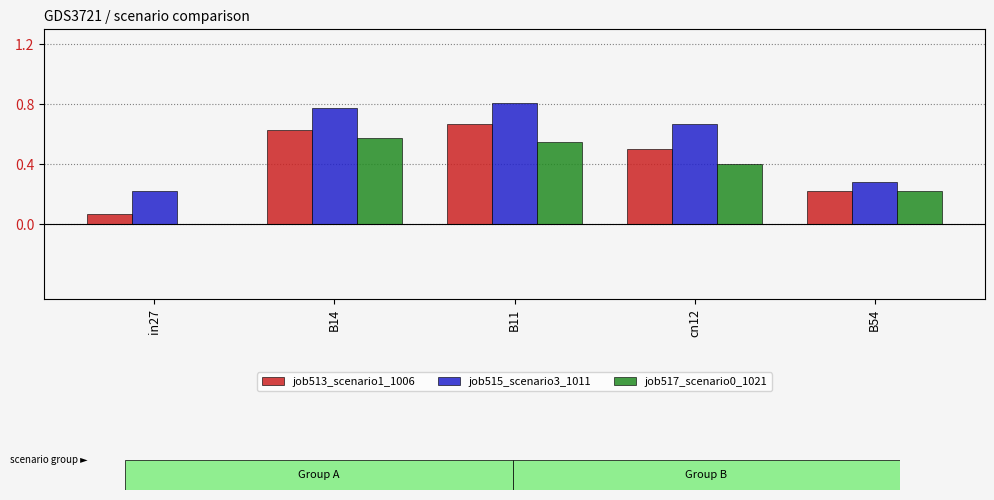

Which series has the widest spread of values?

job513_scenario1_1006